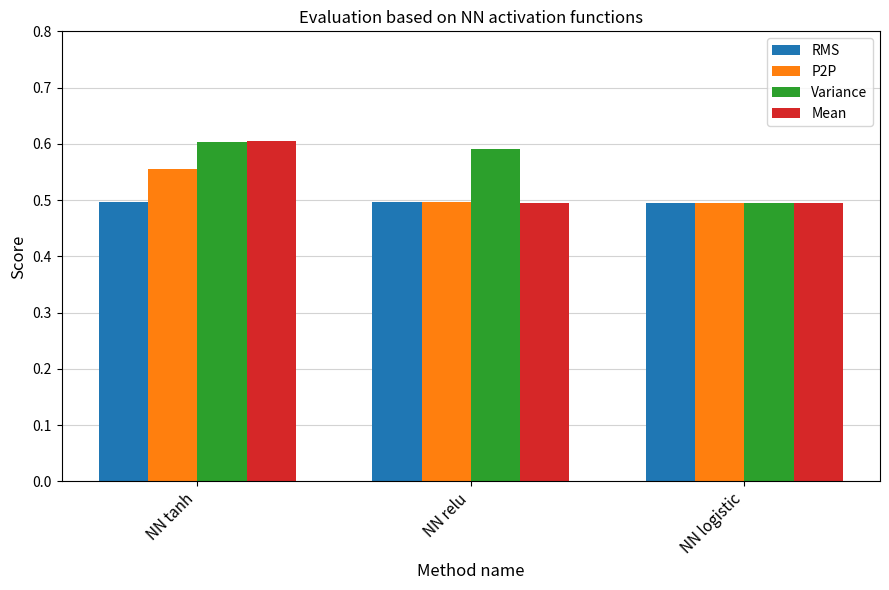

How many RMS values are between 0 and 1?

3